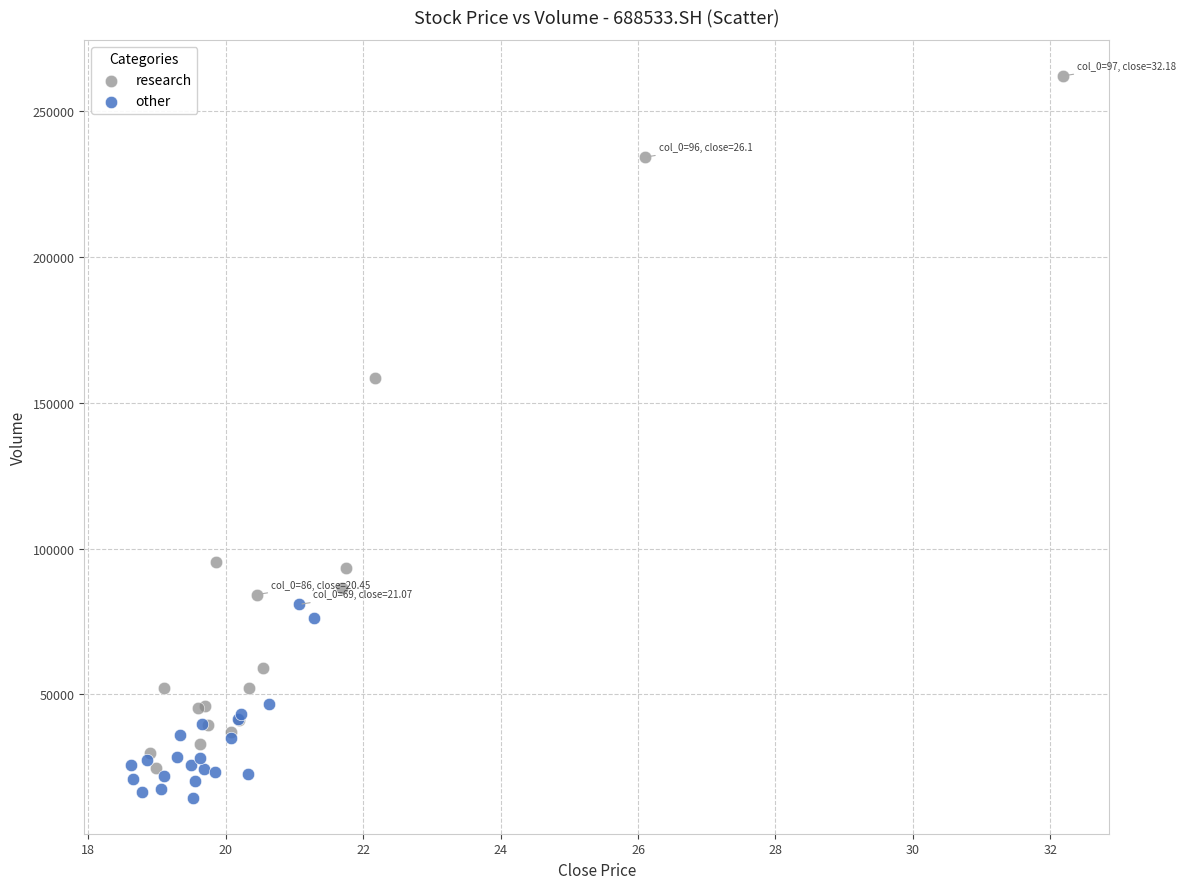

Which series reaches the maximum Y coordinate?

research